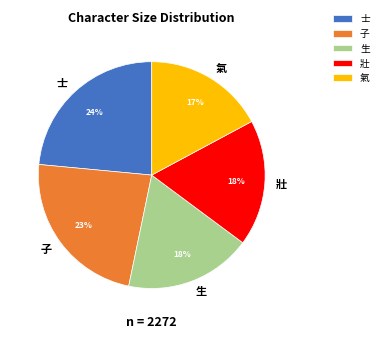

Which category has the smallest portion of the pie?

氣